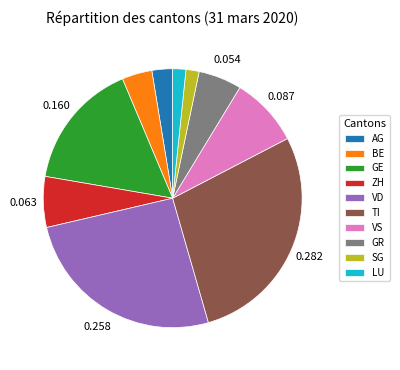

Is there a majority slice in this chart?

No